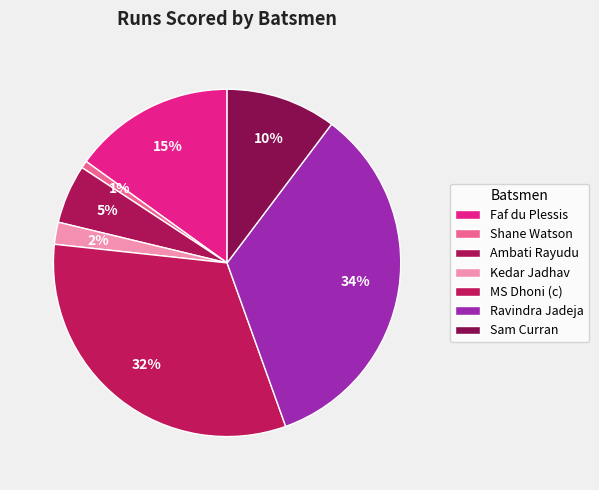

How many segments does this pie chart have?

7